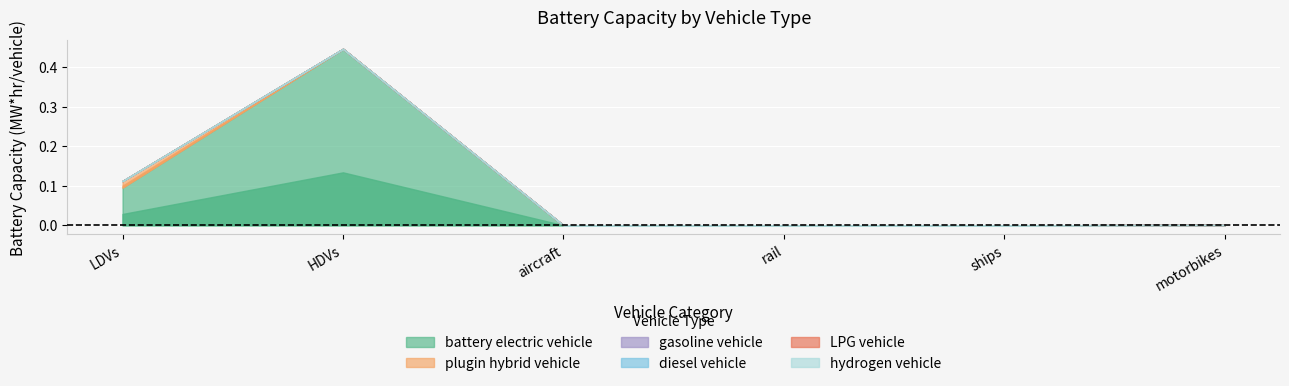

How many interior local peaks does the battery electric vehicle series have?

1